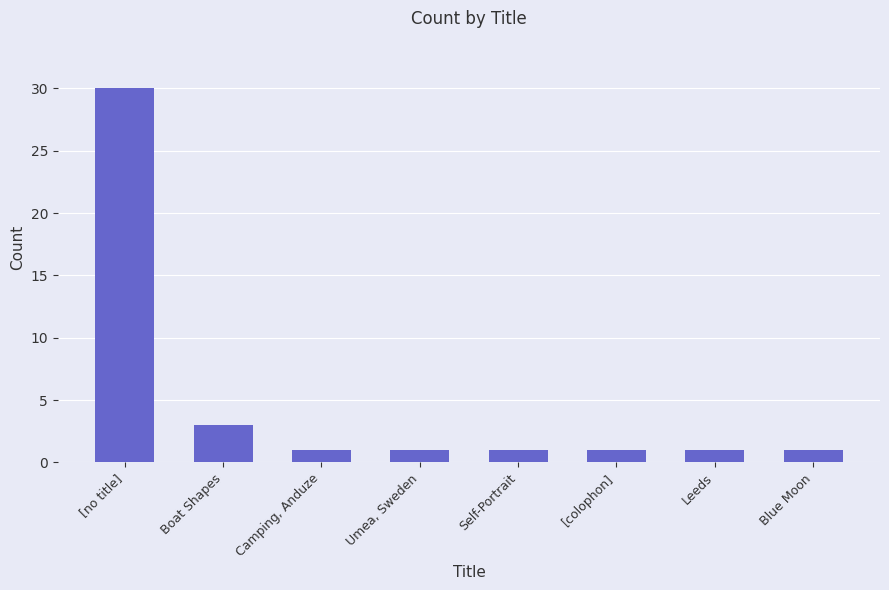

What is the maximum value shown in the chart?

30